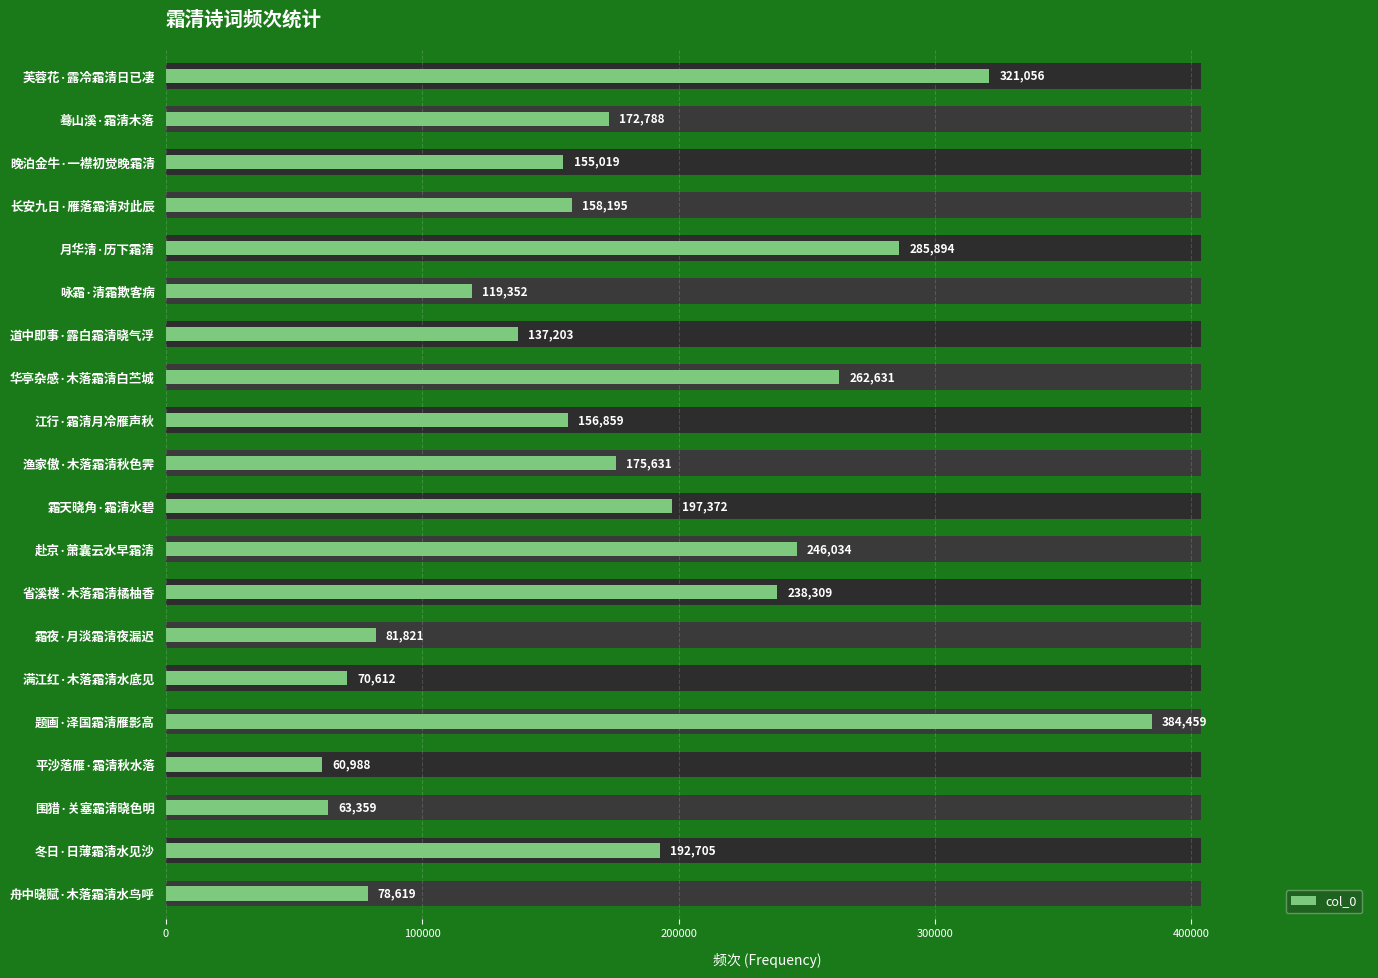

What is the minimum value shown in the chart?

60988